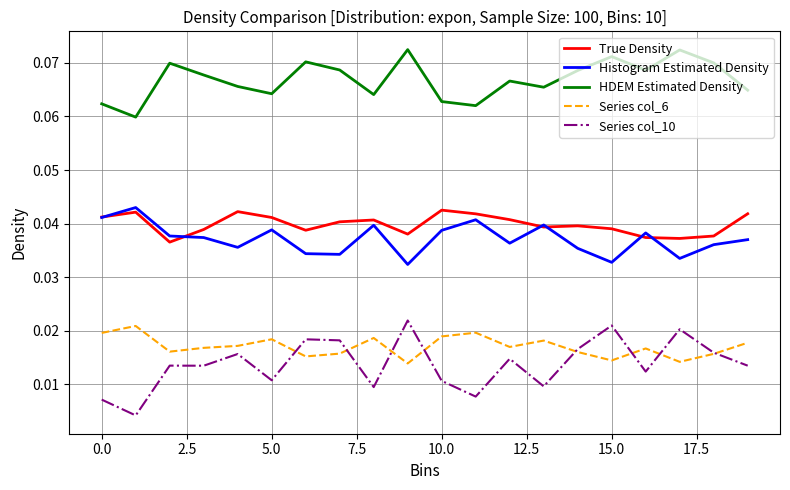

Which series has the largest total across all categories?

HDEM Estimated Density